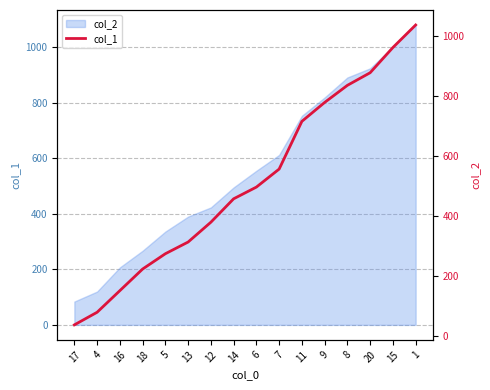

List the labels in order of value, largest first.

1, 15, 20, 8, 9, 11, 7, 6, 14, 12, 13, 5, 18, 16, 4, 17